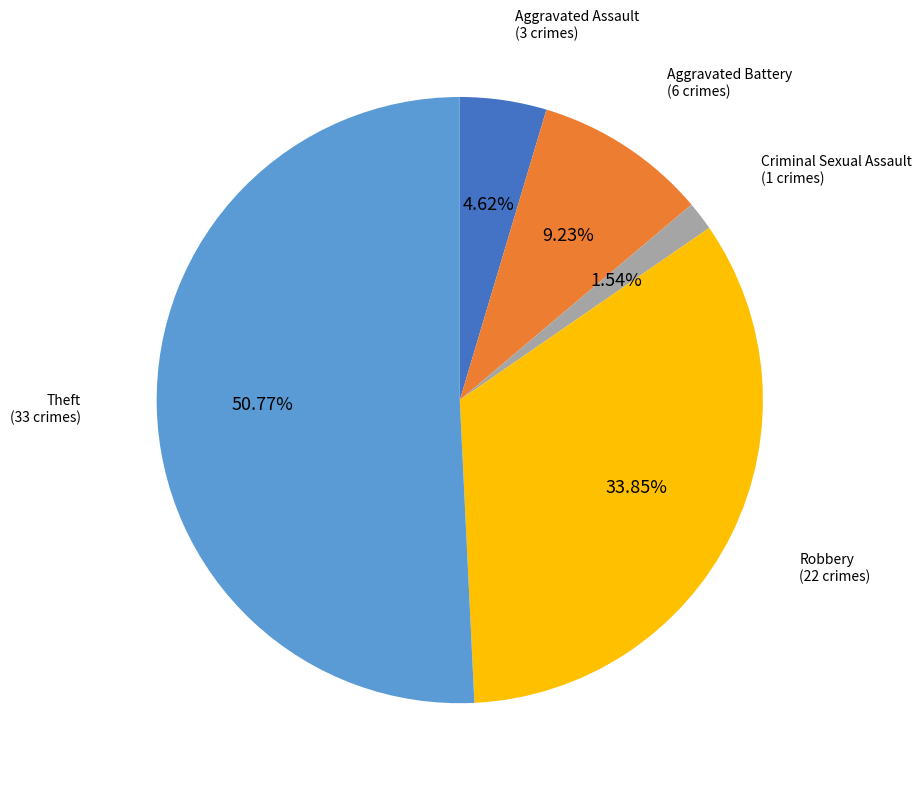

How many slices are in this pie chart?

5